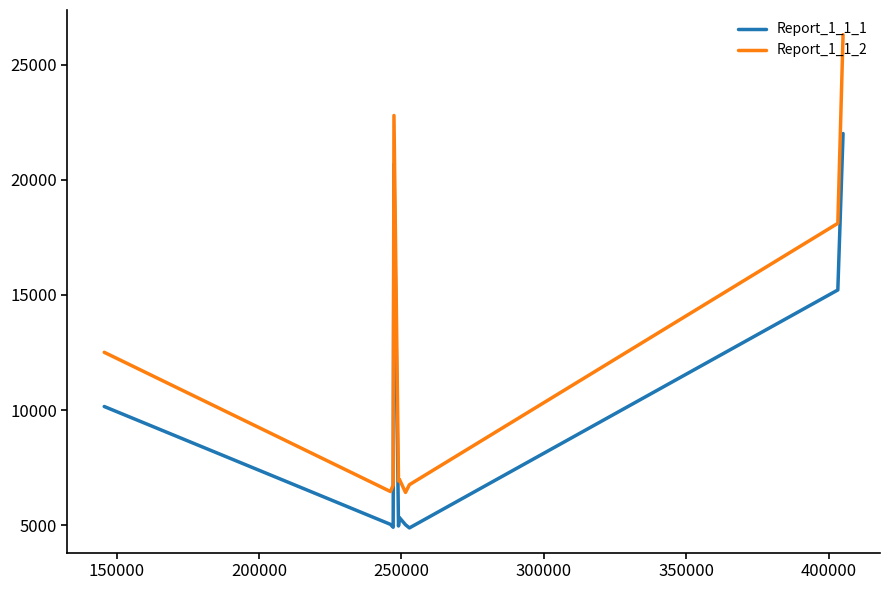

What is the minimum value shown in the chart?

4887